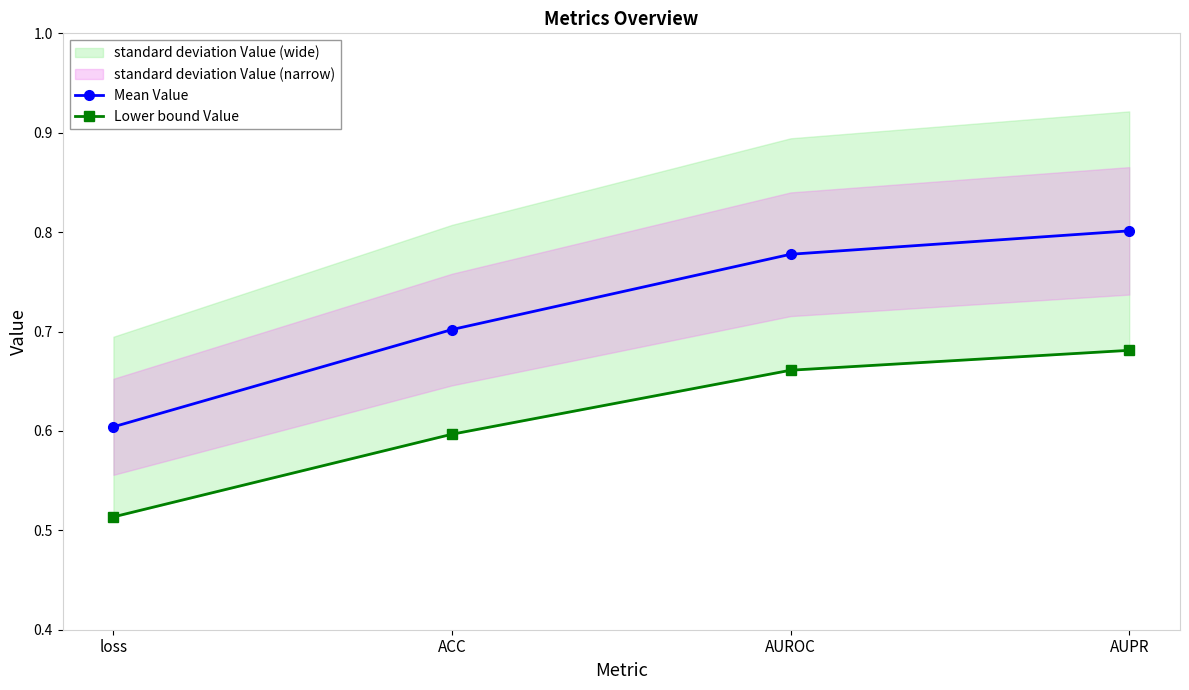

What is the greatest value displayed?

0.8